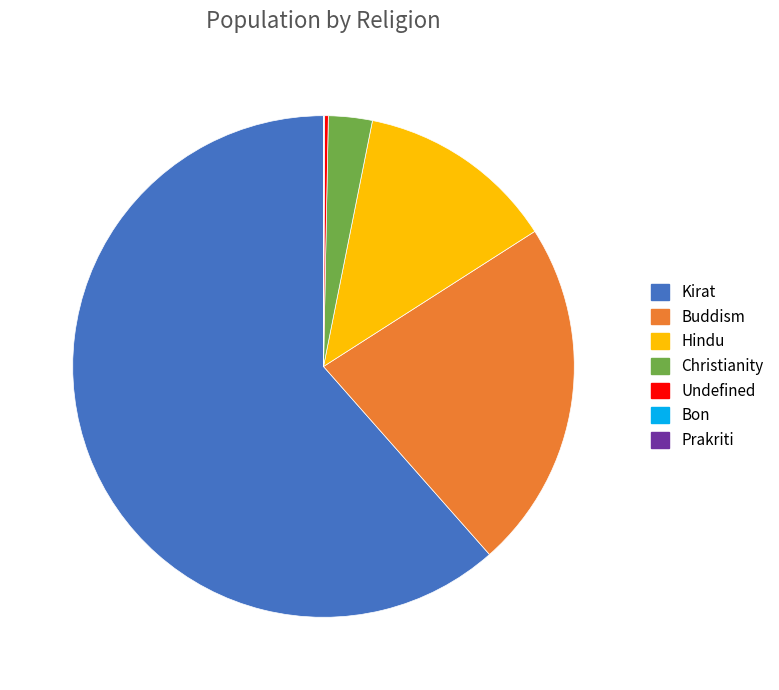

True or false: Hindu accounts for 1% of the total.

False